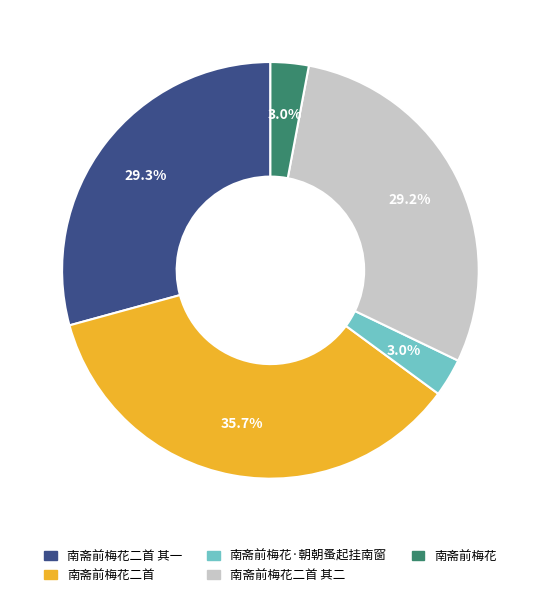

Does any single category account for the majority?

No